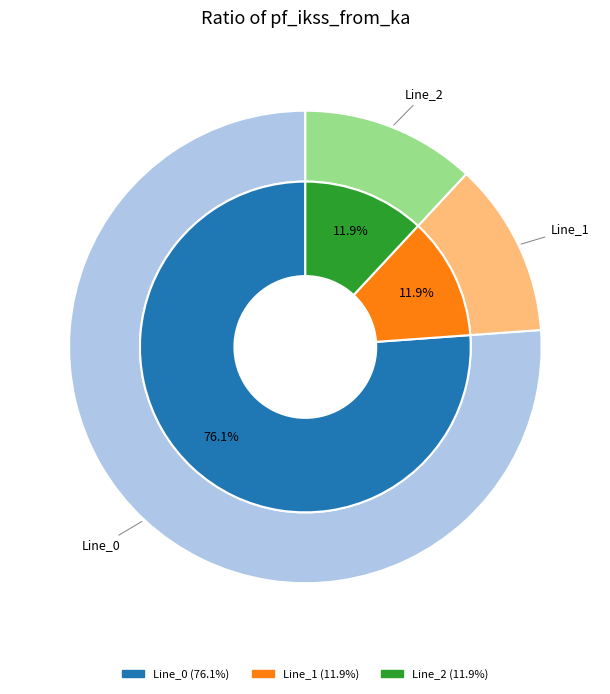

Is there any slice that represents more than half of the pie?

Yes